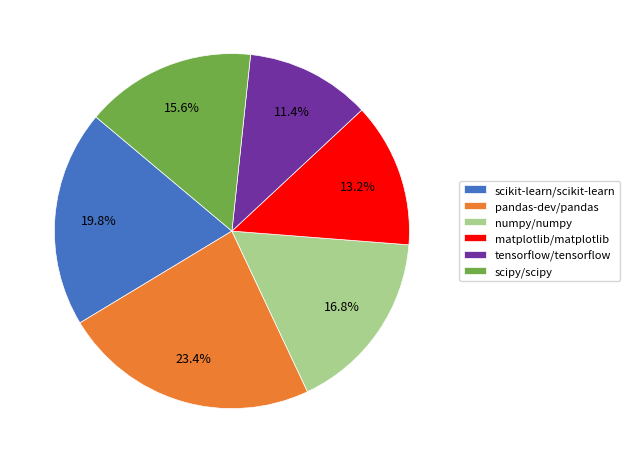

How many slices are in this pie chart?

6